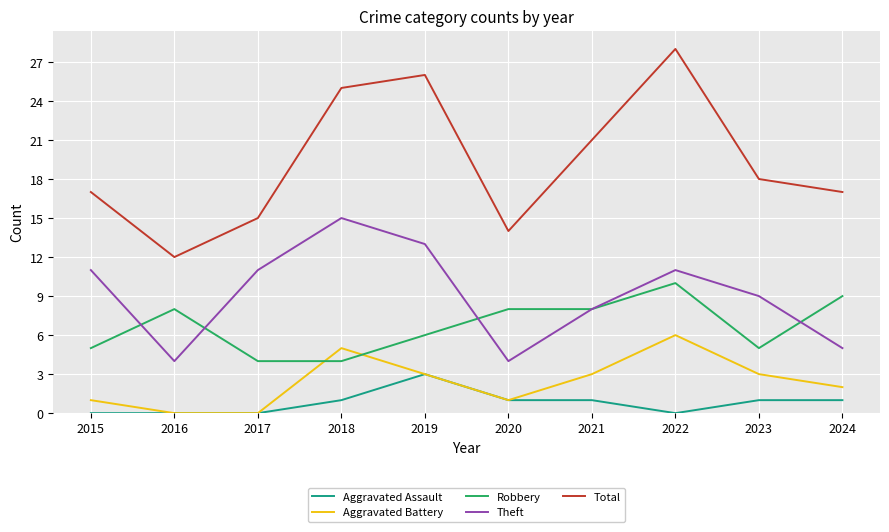

Rank the series by their maximum value, from highest to lowest.

Total, Theft, Robbery, Aggravated Battery, Aggravated Assault